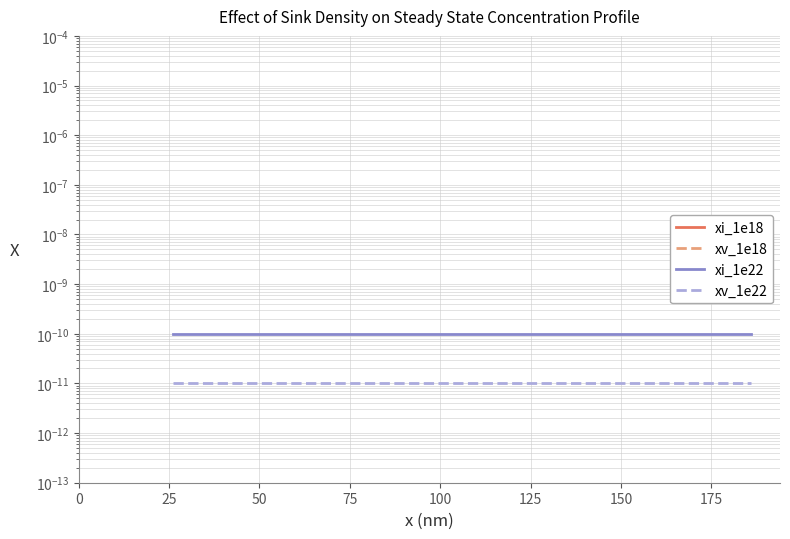

The xv_1e22 series shows 0.0 at 25. True or false?

True